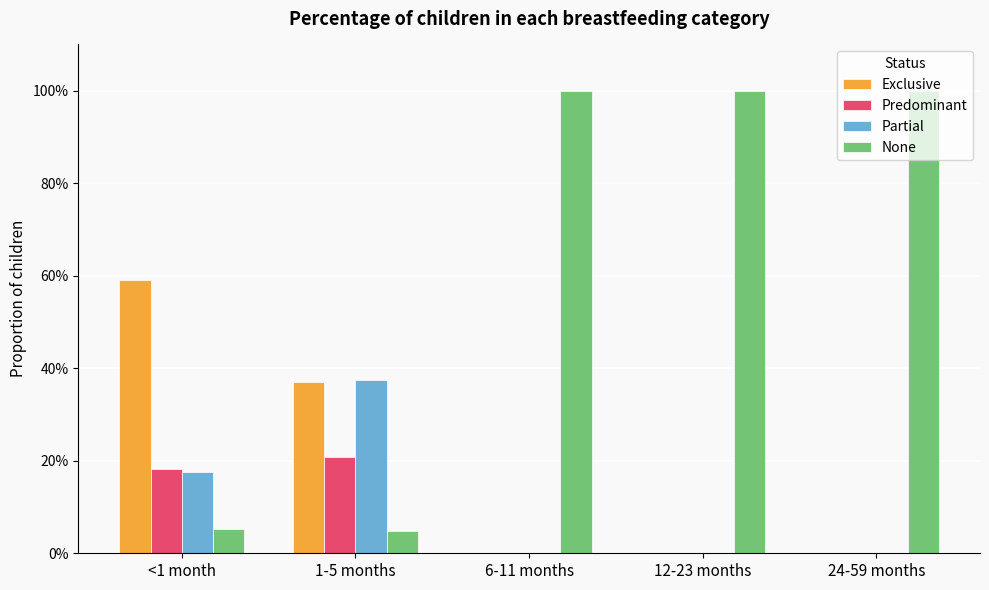

What is the sum of all Predominant values?

0.4